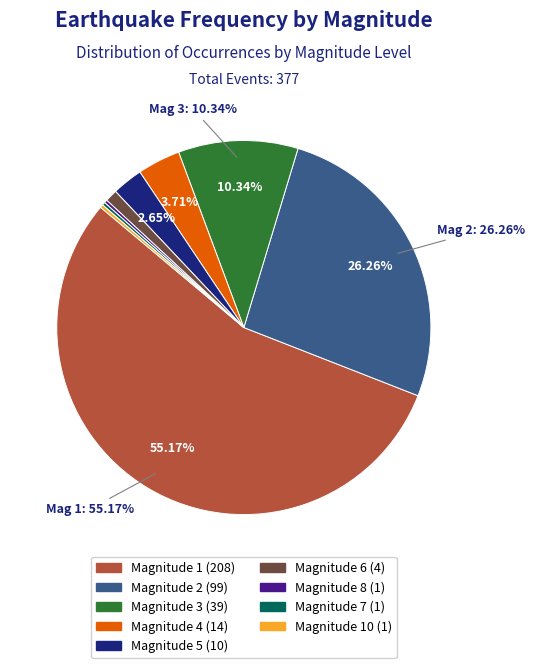

What is the largest slice in the pie chart?

1